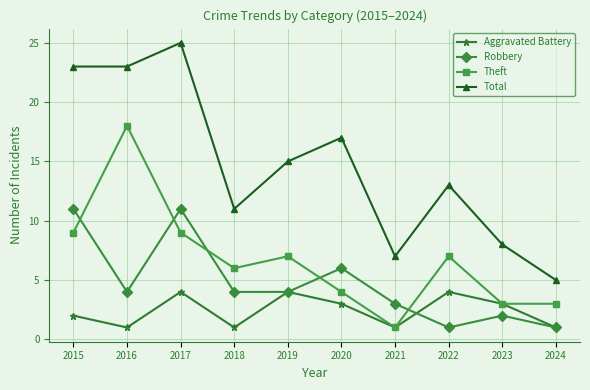

What is the lowest value of the Aggravated Battery series?

1